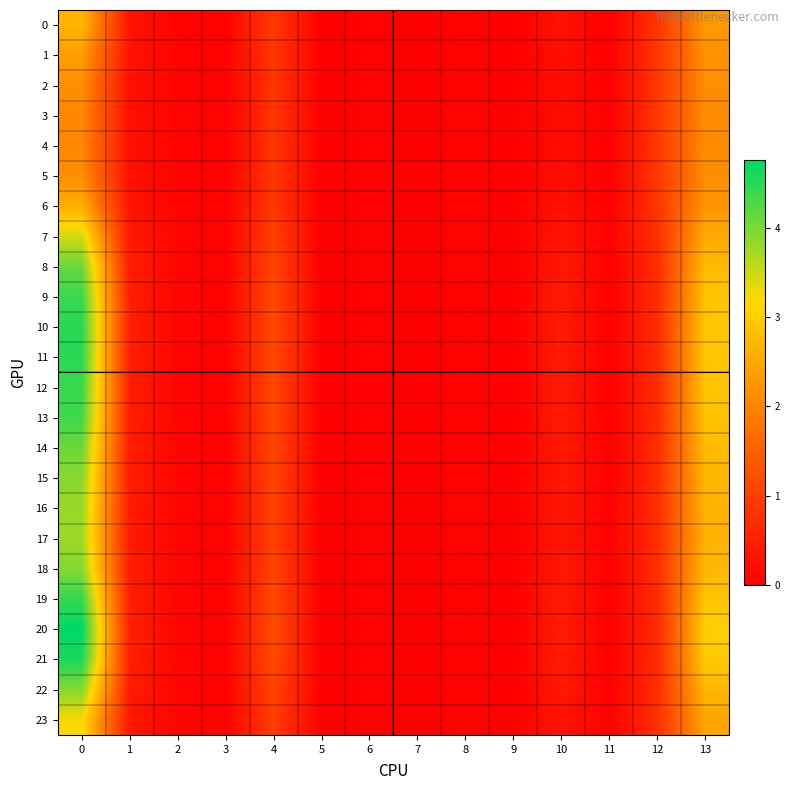

How many series are shown in this chart?

24